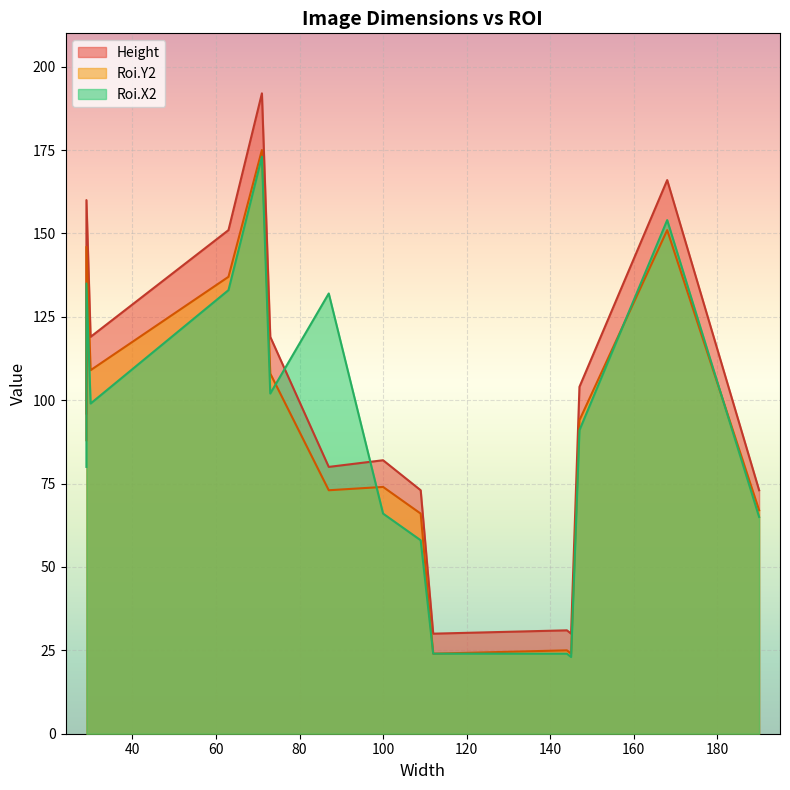

What is the sum of all Roi.Y2 values?

1361